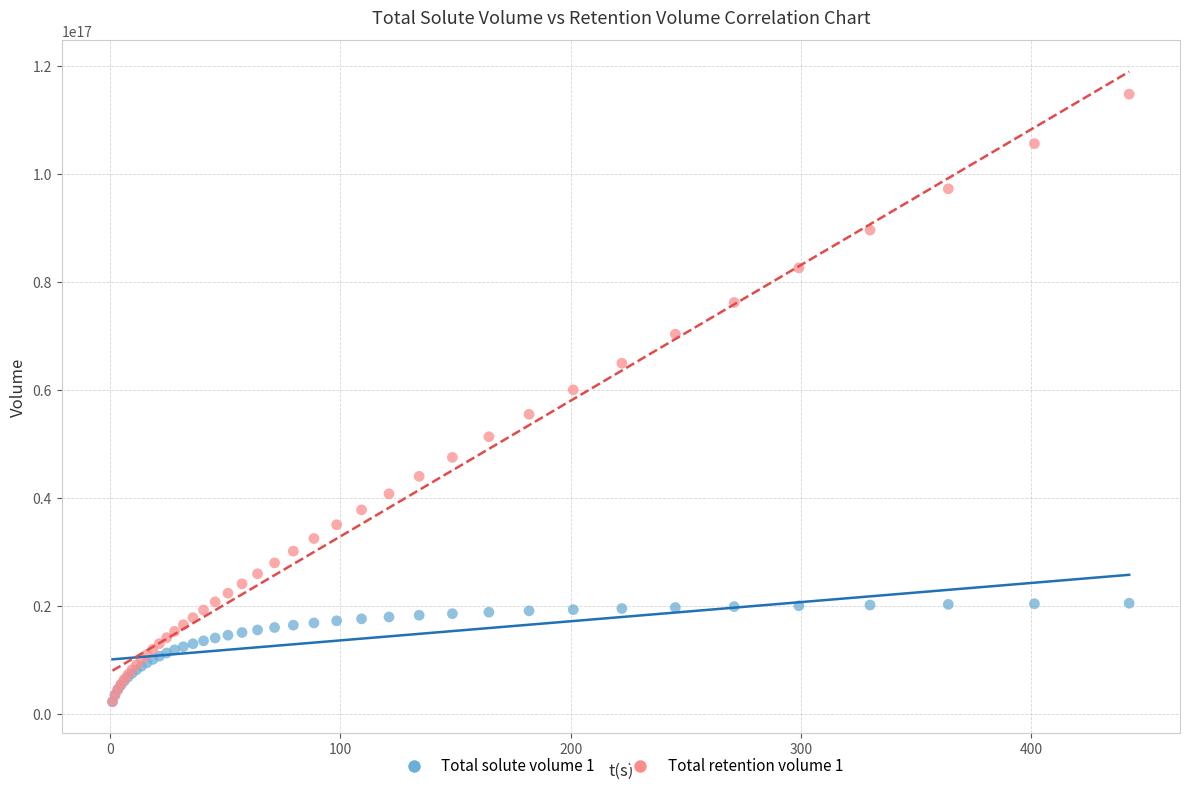

Across all series, what Y value is closest to 58599136844278952?

60094496224976280.0